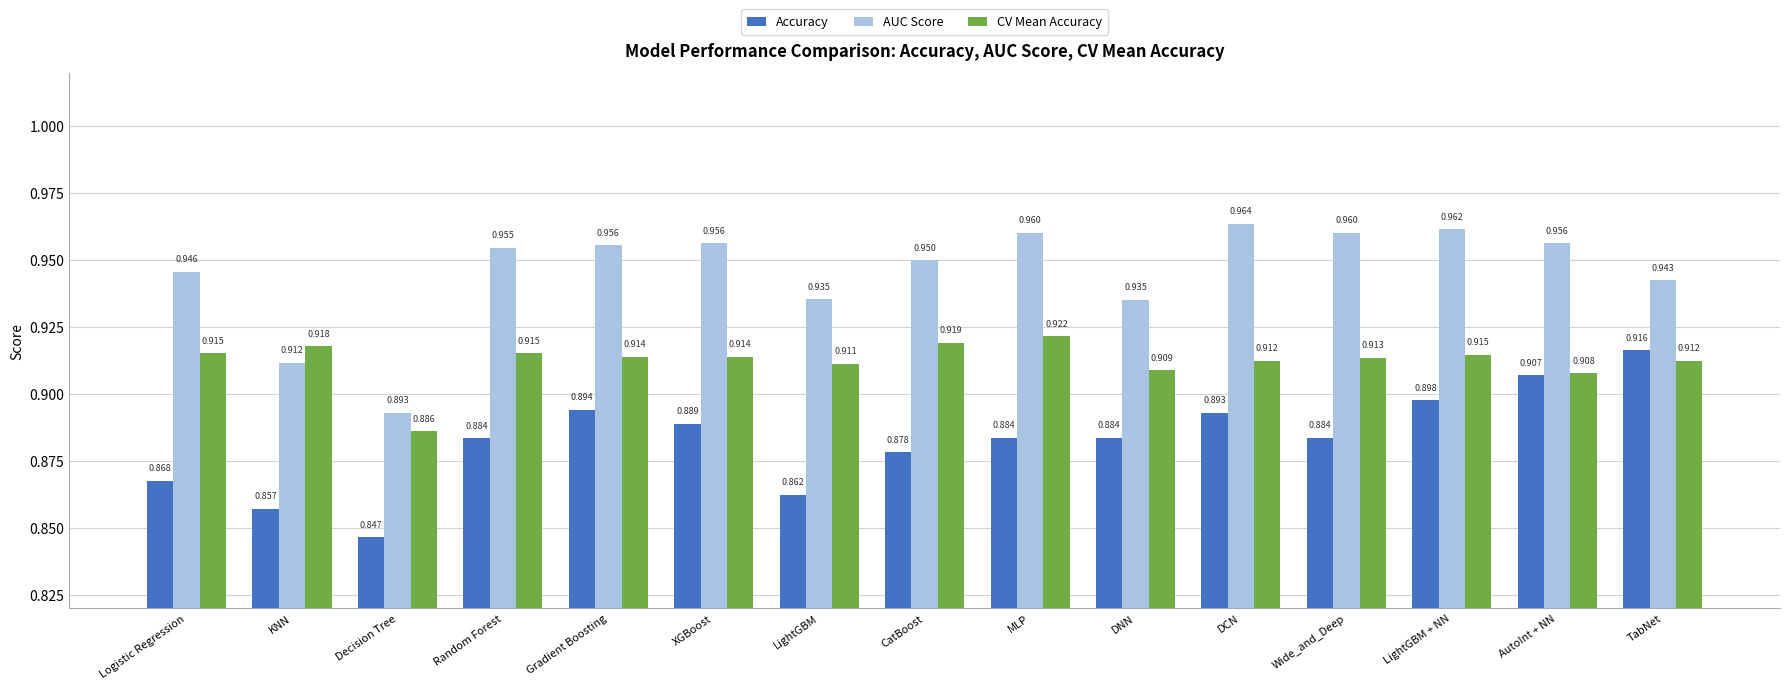

Which category has the highest value in the Accuracy series?

TabNet